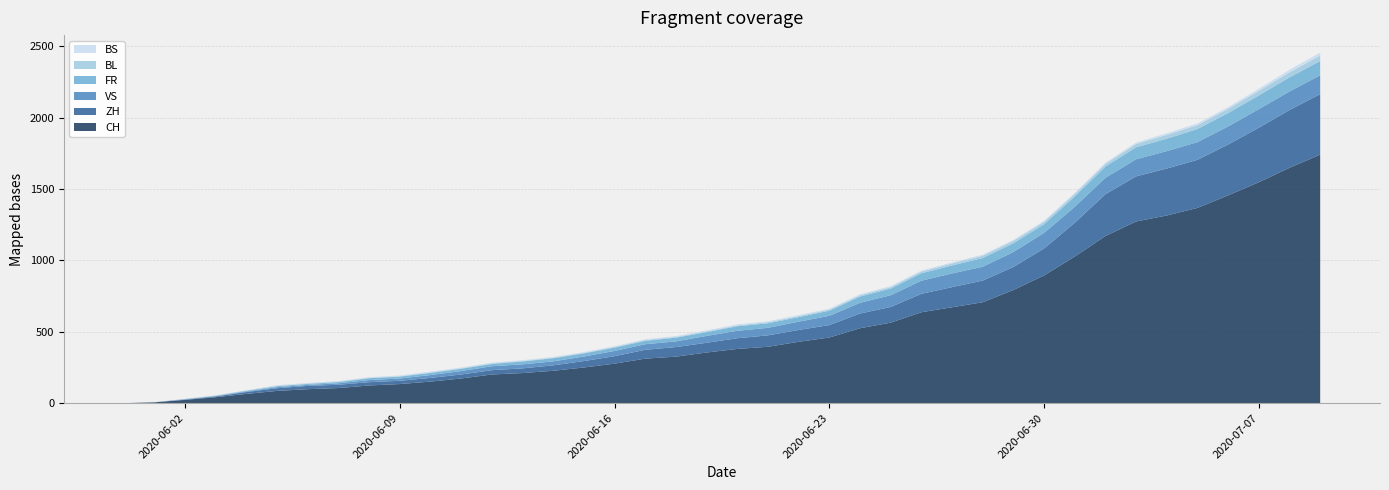

Reading left to right, what are all the values shown in this chart?

CH: 2020-05-31=0	2020-06-01=6	2020-06-02=23	2020-06-03=42	2020-06-04=65	2020-06-05=86	2020-06-06=98	2020-06-07=106	2020-06-08=124	2020-06-09=134	2020-06-10=151	2020-06-11=173	2020-06-12=201	2020-06-13=211	2020-06-14=227	2020-06-15=250	2020-06-16=277	2020-06-17=312	2020-06-18=326	2020-06-19=355	2020-06-20=380	2020-06-21=395	2020-06-22=430	2020-06-23=460	2020-06-24=525	2020-06-25=564	2020-06-26=637	2020-06-27=672	2020-06-28=707	2020-06-29=793	2020-06-30=895	2020-07-01=1027	2020-07-02=1171	2020-07-03=1273	2020-07-04=1315	2020-07-05=1368	2020-07-06=1456	2020-07-07=1548	2020-07-08=1649	2020-07-09=1741
ZH: 2020-05-31=0	2020-06-01=0	2020-06-02=2	2020-06-03=5	2020-06-04=13	2020-06-05=19	2020-06-06=23	2020-06-07=23	2020-06-08=23	2020-06-09=23	2020-06-10=26	2020-06-11=28	2020-06-12=30	2020-06-13=33	2020-06-14=38	2020-06-15=45	2020-06-16=52	2020-06-17=62	2020-06-18=67	2020-06-19=68	2020-06-20=75	2020-06-21=80	2020-06-22=83	2020-06-23=87	2020-06-24=103	2020-06-25=110	2020-06-26=129	2020-06-27=141	2020-06-28=152	2020-06-29=161	2020-06-30=189	2020-07-01=237	2020-07-02=293	2020-07-03=316	2020-07-04=329	2020-07-05=337	2020-07-06=356	2020-07-07=382	2020-07-08=405	2020-07-09=424
VS: 2020-05-31=0	2020-06-01=0	2020-06-02=2	2020-06-03=2	2020-06-04=4	2020-06-05=7	2020-06-06=7	2020-06-07=10	2020-06-08=15	2020-06-09=16	2020-06-10=20	2020-06-11=24	2020-06-12=28	2020-06-13=28	2020-06-14=28	2020-06-15=32	2020-06-16=37	2020-06-17=39	2020-06-18=40	2020-06-19=48	2020-06-20=52	2020-06-21=53	2020-06-22=58	2020-06-23=65	2020-06-24=75	2020-06-25=82	2020-06-26=92	2020-06-27=96	2020-06-28=97	2020-06-29=105	2020-06-30=109	2020-07-01=112	2020-07-02=115	2020-07-03=120	2020-07-04=122	2020-07-05=124	2020-07-06=127	2020-07-07=130	2020-07-08=130	2020-07-09=132
FR: 2020-05-31=0	2020-06-01=0	2020-06-02=2	2020-06-03=3	2020-06-04=5	2020-06-05=7	2020-06-06=7	2020-06-07=9	2020-06-08=13	2020-06-09=13	2020-06-10=15	2020-06-11=16	2020-06-12=16	2020-06-13=20	2020-06-14=22	2020-06-15=22	2020-06-16=23	2020-06-17=24	2020-06-18=26	2020-06-19=27	2020-06-20=32	2020-06-21=32	2020-06-22=32	2020-06-23=36	2020-06-24=44	2020-06-25=47	2020-06-26=52	2020-06-27=56	2020-06-28=61	2020-06-29=61	2020-06-30=61	2020-07-01=72	2020-07-02=79	2020-07-03=84	2020-07-04=87	2020-07-05=92	2020-07-06=94	2020-07-07=96	2020-07-08=99	2020-07-09=100
BL: 2020-05-31=0	2020-06-01=1	2020-06-02=1	2020-06-03=2	2020-06-04=2	2020-06-05=3	2020-06-06=3	2020-06-07=3	2020-06-08=3	2020-06-09=3	2020-06-10=4	2020-06-11=4	2020-06-12=4	2020-06-13=4	2020-06-14=4	2020-06-15=4	2020-06-16=5	2020-06-17=5	2020-06-18=5	2020-06-19=5	2020-06-20=6	2020-06-21=7	2020-06-22=7	2020-06-23=7	2020-06-24=9	2020-06-25=10	2020-06-26=12	2020-06-27=14	2020-06-28=16	2020-06-29=17	2020-06-30=17	2020-07-01=18	2020-07-02=19	2020-07-03=23	2020-07-04=27	2020-07-05=27	2020-07-06=29	2020-07-07=32	2020-07-08=35	2020-07-09=38
BS: 2020-05-31=0	2020-06-01=0	2020-06-02=0	2020-06-03=1	2020-06-04=1	2020-06-05=4	2020-06-06=4	2020-06-07=4	2020-06-08=4	2020-06-09=5	2020-06-10=5	2020-06-11=5	2020-06-12=5	2020-06-13=5	2020-06-14=5	2020-06-15=5	2020-06-16=5	2020-06-17=6	2020-06-18=6	2020-06-19=7	2020-06-20=7	2020-06-21=7	2020-06-22=7	2020-06-23=7	2020-06-24=7	2020-06-25=7	2020-06-26=7	2020-06-27=7	2020-06-28=7	2020-06-29=7	2020-06-30=7	2020-07-01=7	2020-07-02=8	2020-07-03=10	2020-07-04=11	2020-07-05=12	2020-07-06=12	2020-07-07=15	2020-07-08=18	2020-07-09=21